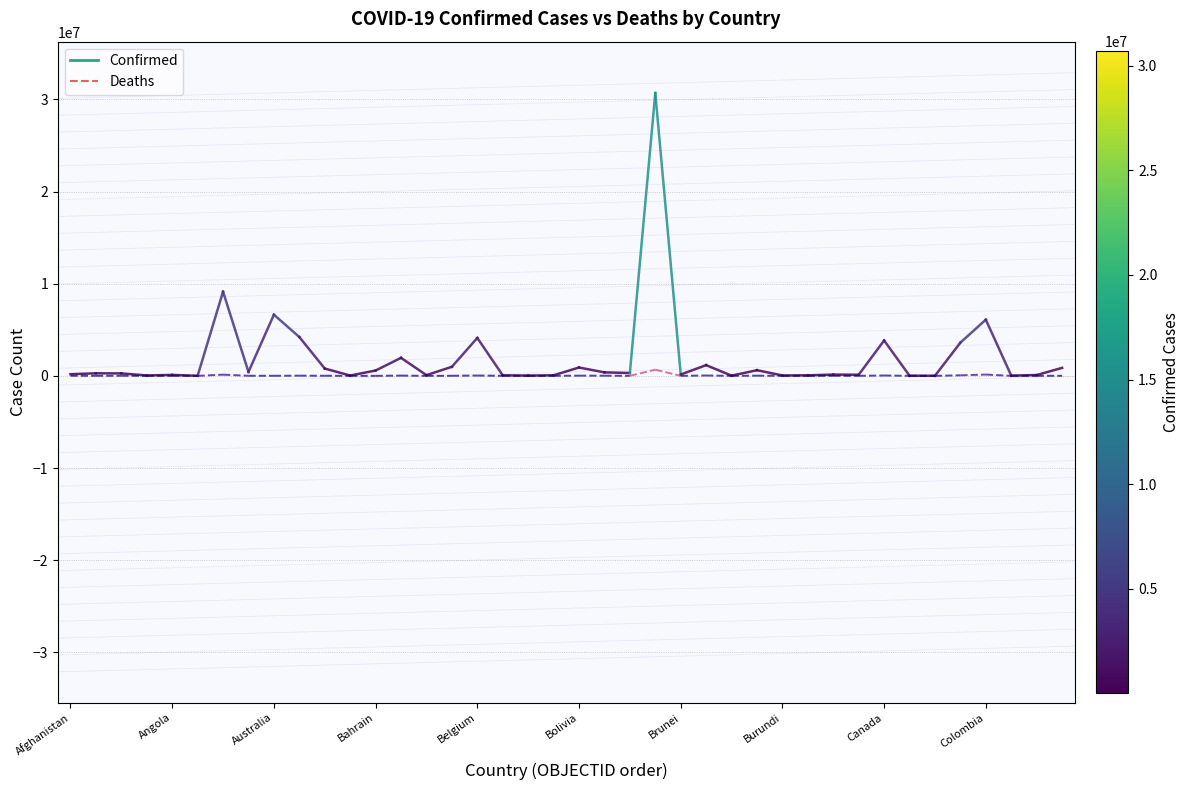

Is it true that Deaths equals 7690 at Afghanistan?

True